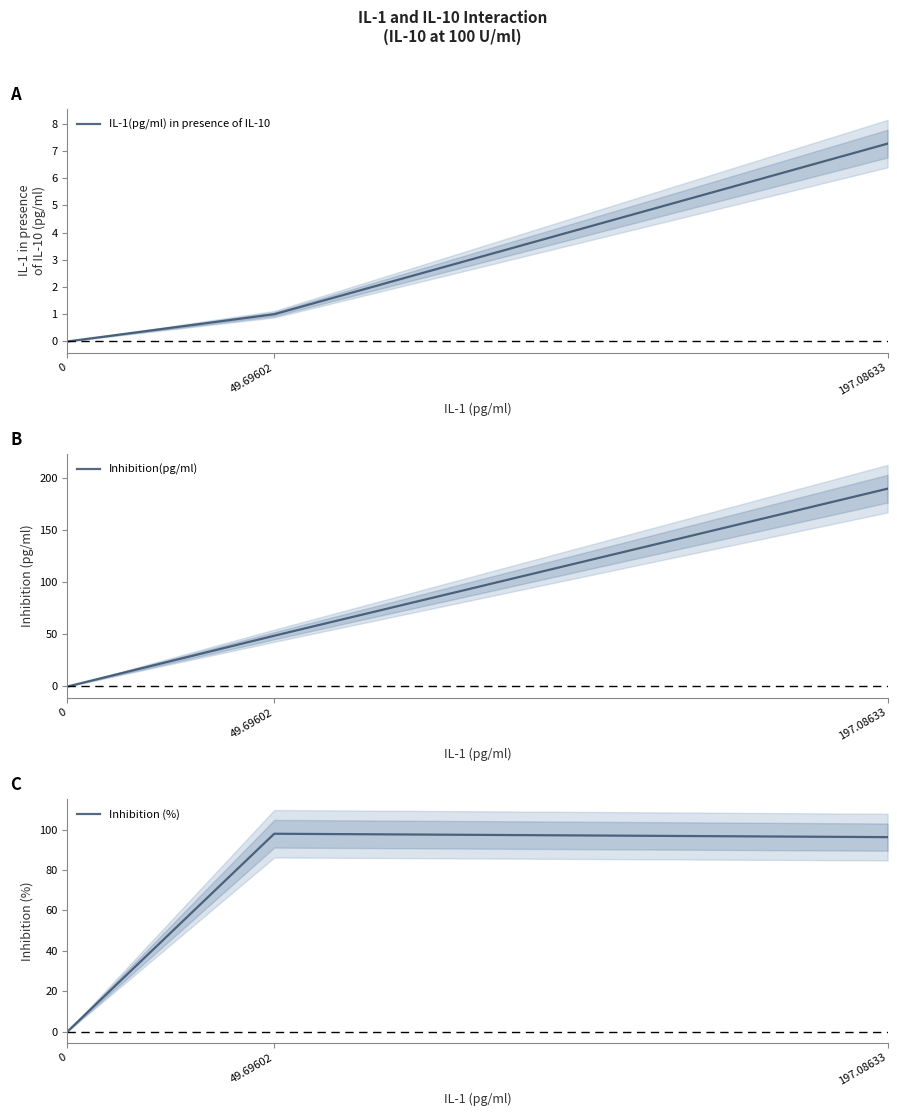

True or false: IL-1(pg/ml) in presence of IL-10 has a value of 1.6 at 49.69602.

False